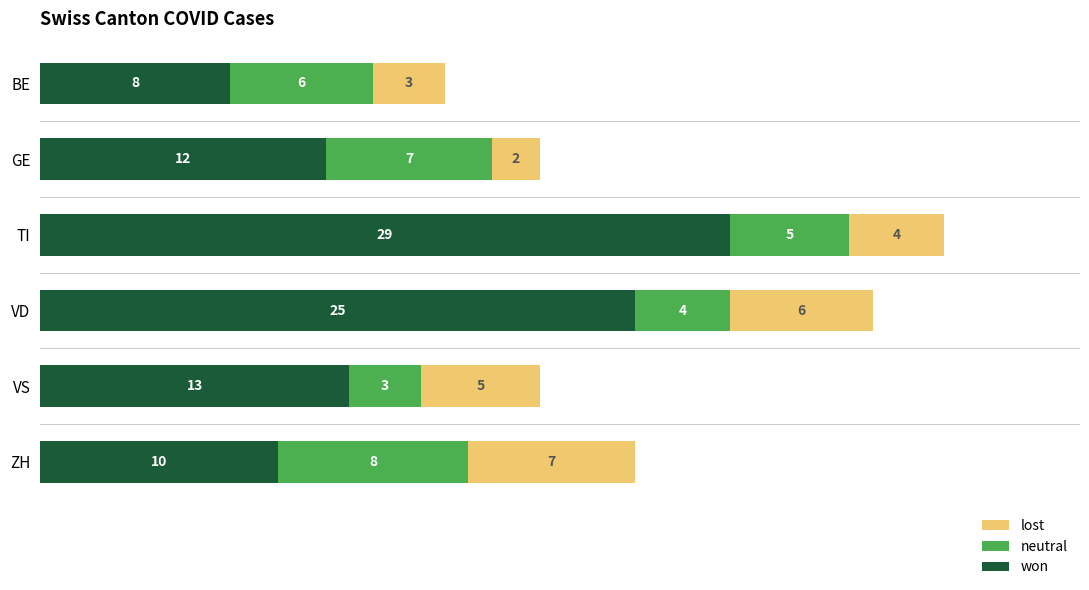

At which category is the sum across all series the highest?

TI